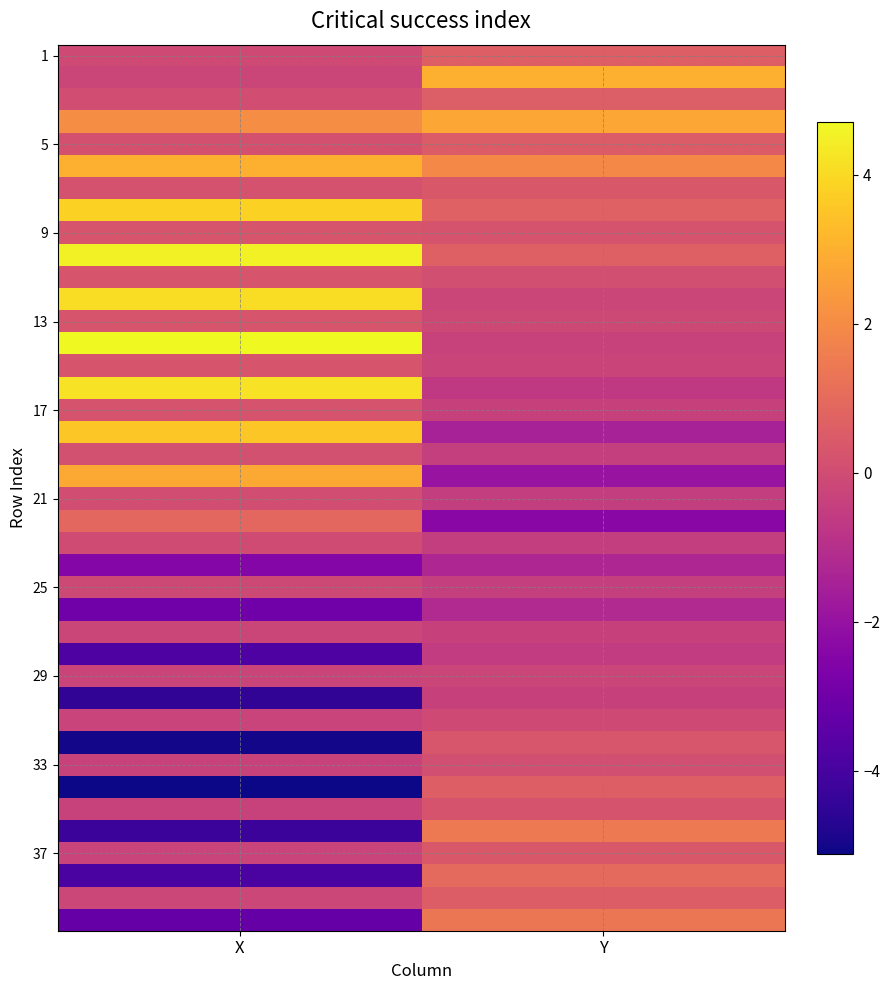

Between Y and X, which is larger?

Y